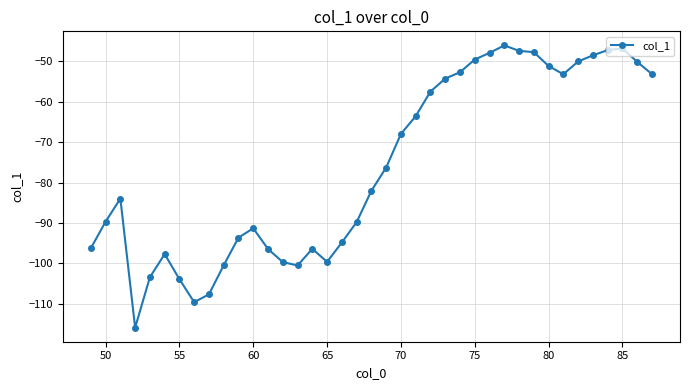

What is the average value?

-76.0